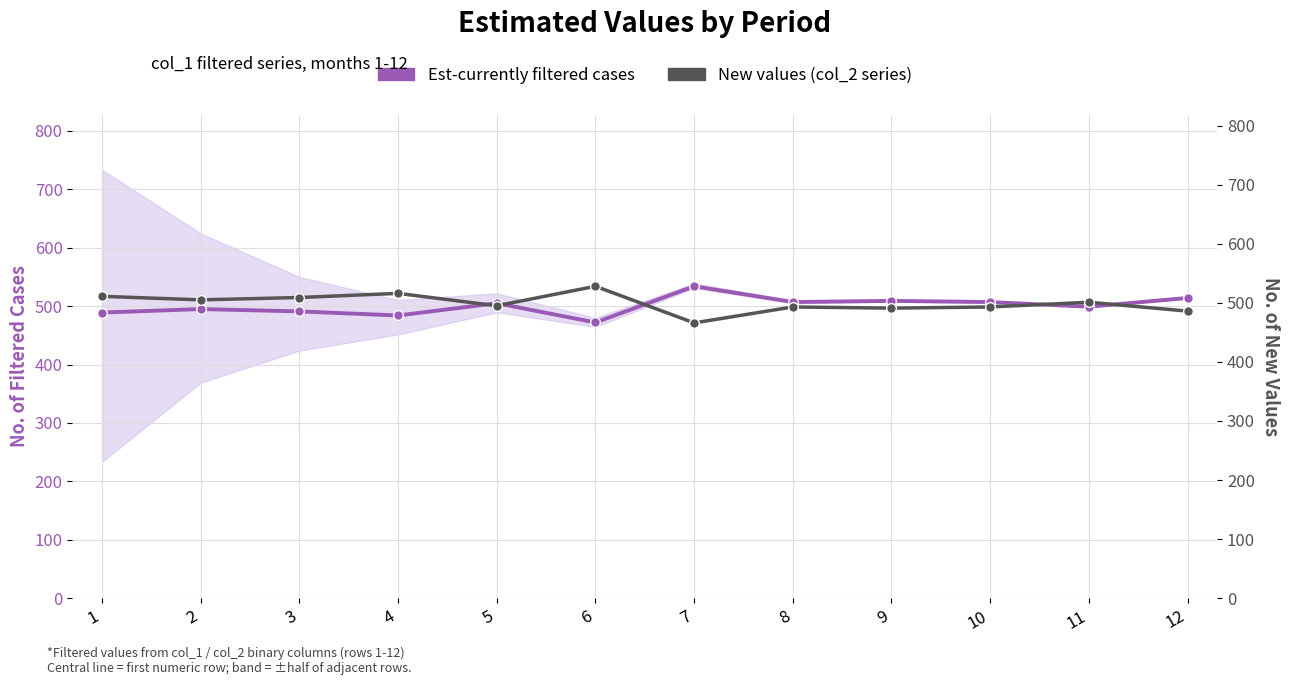

Reading left to right, list all the values displayed in this chart.

Est-currently filtered cases: 1=489	2=495	3=491	4=484	5=505	6=472	7=534	8=507	9=509	10=507	11=499	12=514
New values (col_2 series): 1=511	2=505	3=509	4=516	5=495	6=528	7=466	8=493	9=491	10=493	11=501	12=486